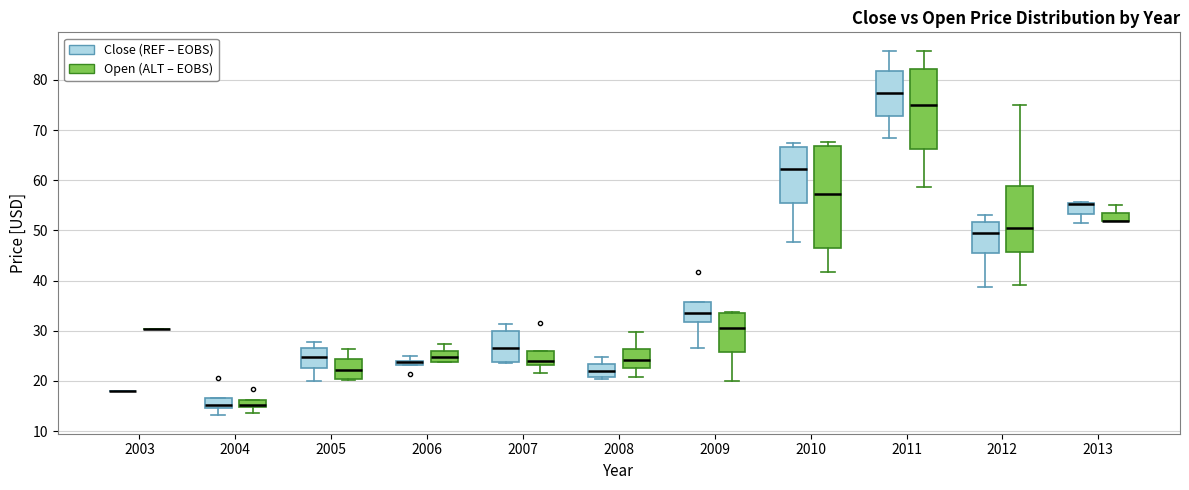

Comparing the boxes themselves (not the whiskers), which one is the tallest?

2010 (Open (ALT – EOBS))